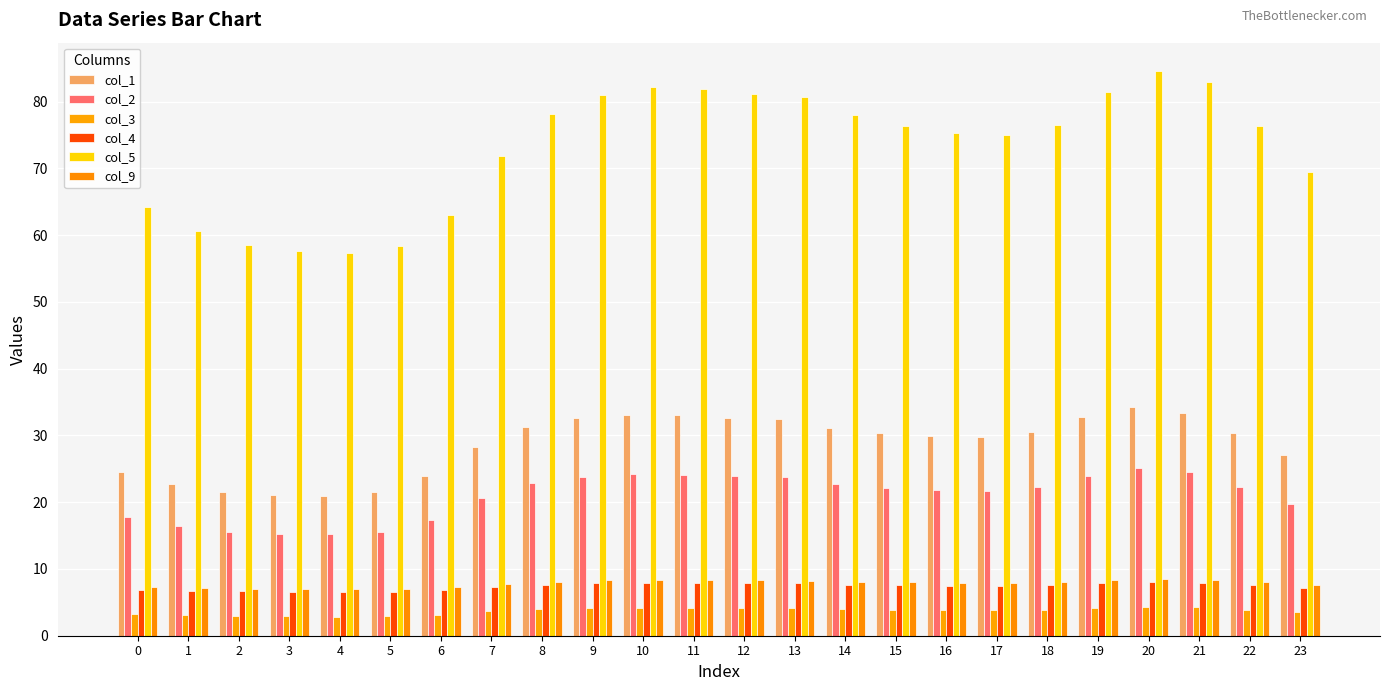

Count the number of categories in the chart.

24